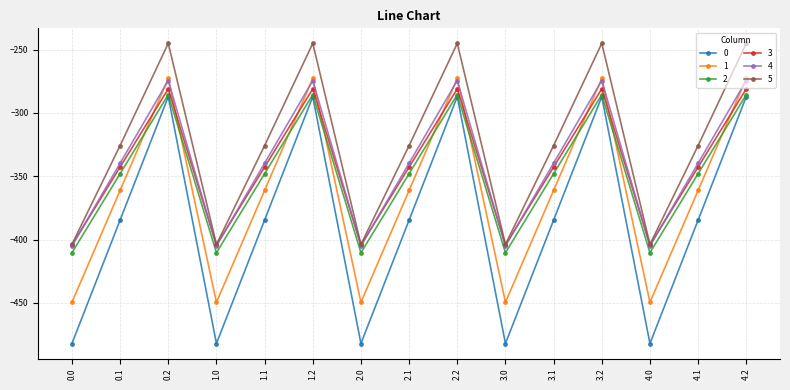

True or false: 1 and 2 cross at least once.

True